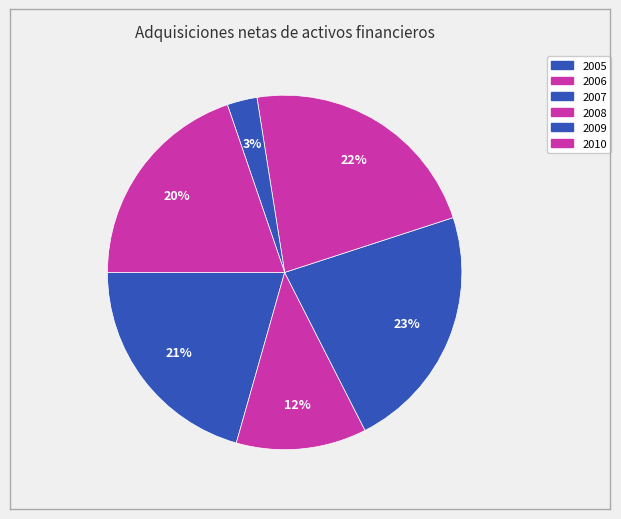

How many segments does this pie chart have?

6